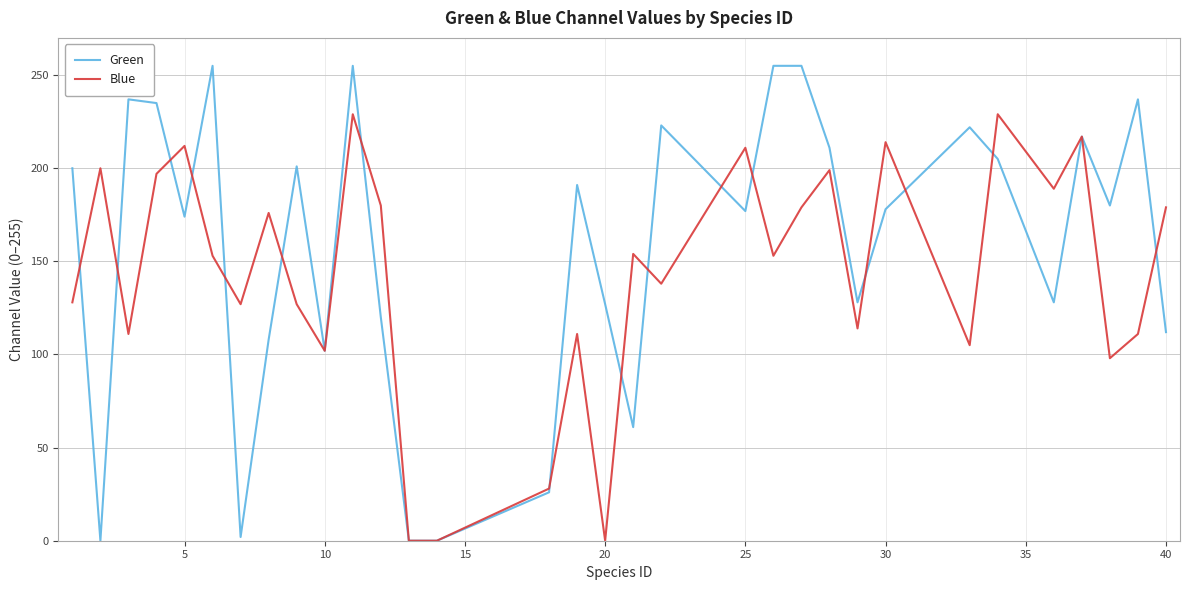

Rank the series by their maximum value, from lowest to highest.

Blue, Green